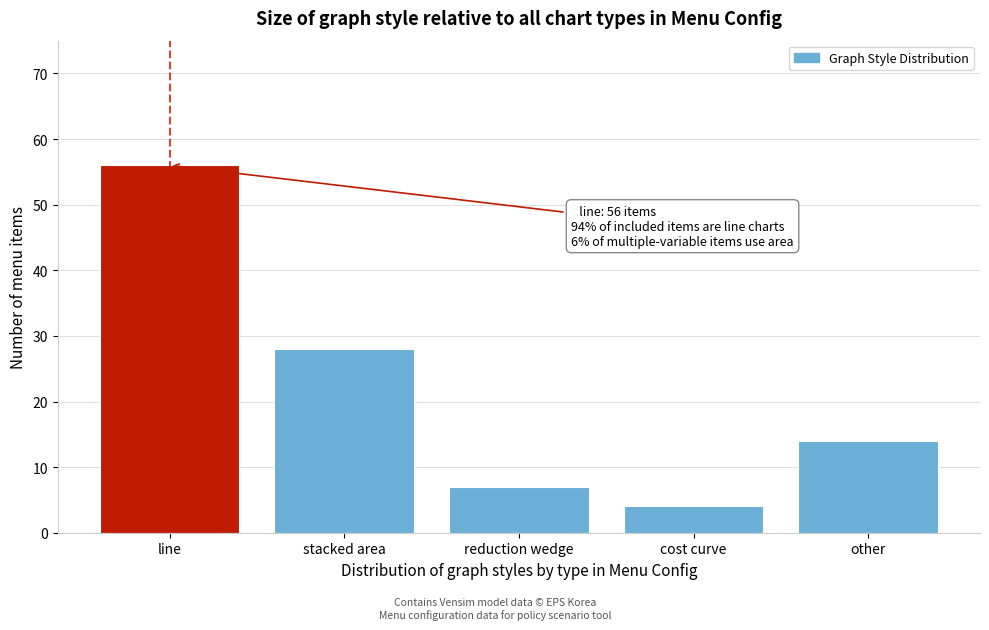

Reading left to right, what are all the values shown in this chart?

line=56	stacked area=28	reduction wedge=7	cost curve=4	other=14